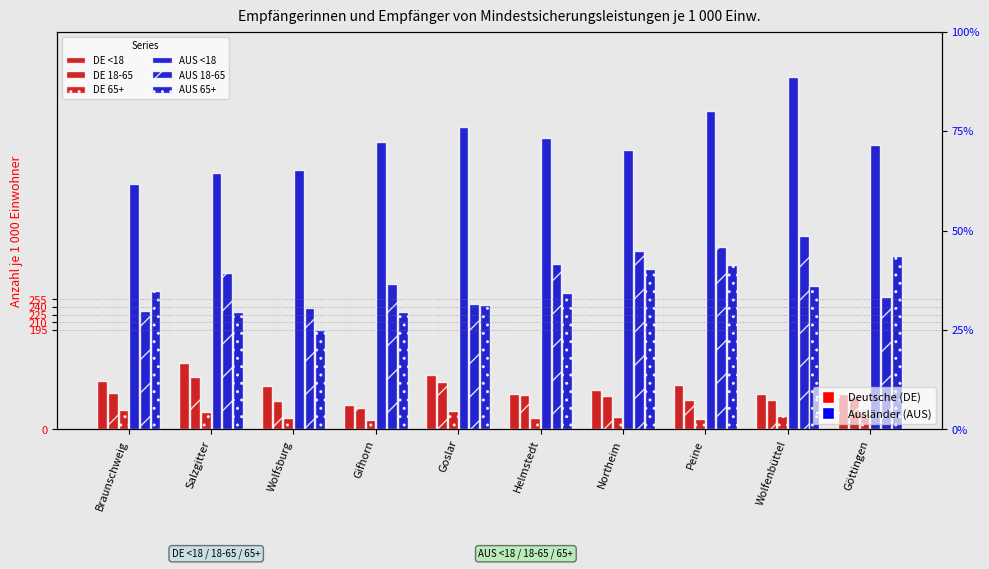

At which category does the chart reach its peak across all series?

Wolfenbüttel